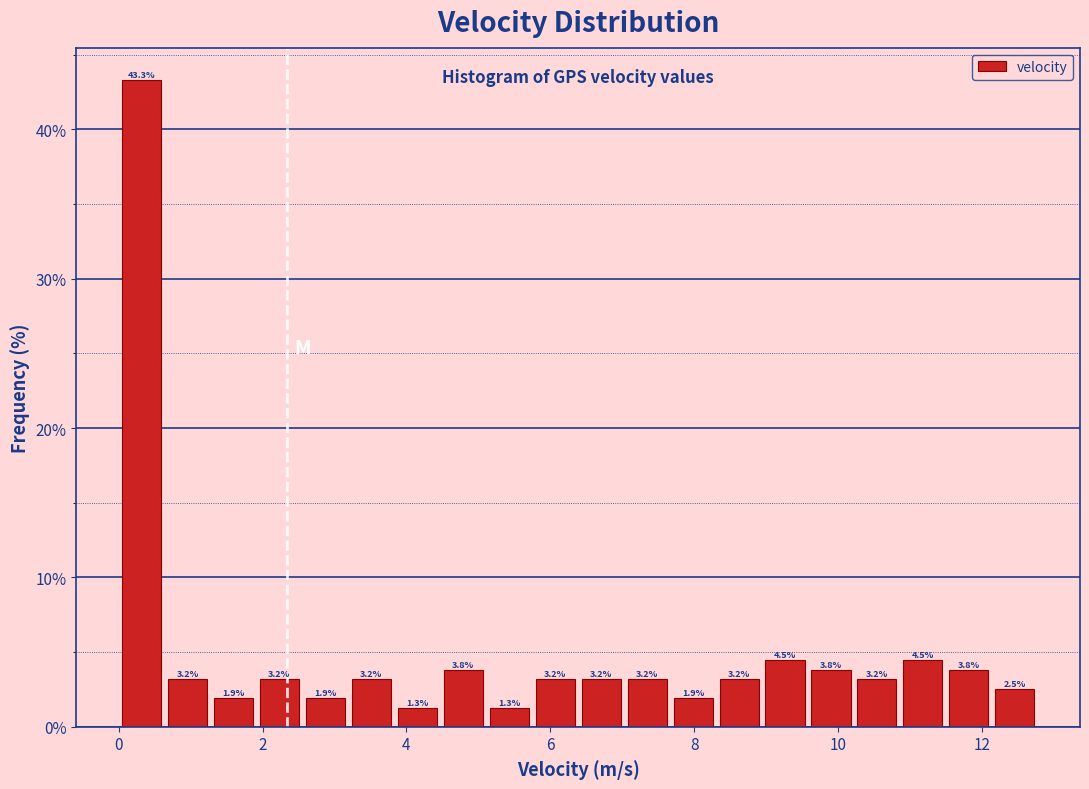

Read against the x-axis, roughly where is the centre of the tallest bar?

0.4